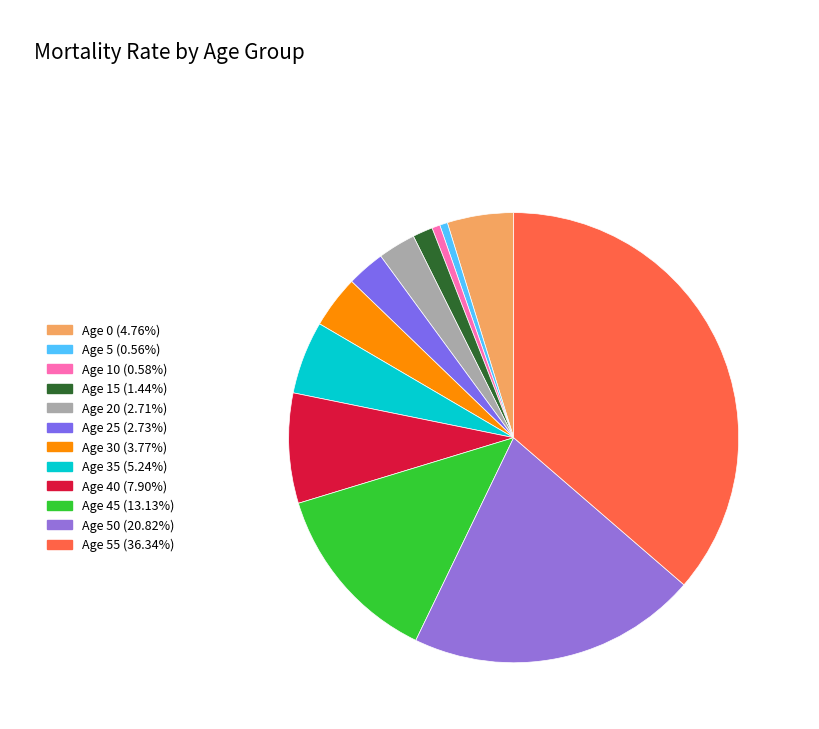

How many segments does this pie chart have?

12